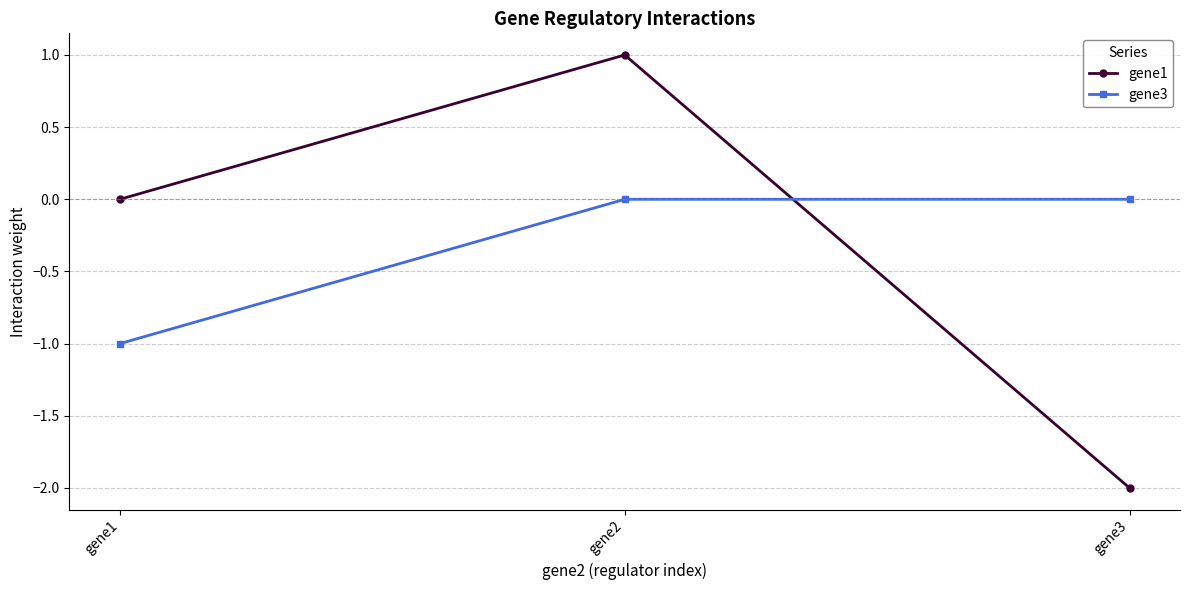

How many distinct data groups are displayed?

2